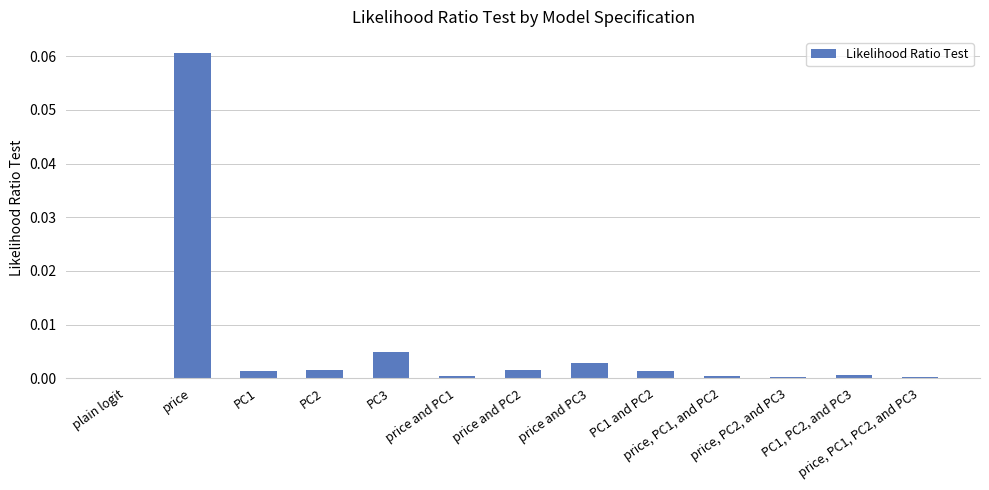

Count the number of data series in this chart.

1